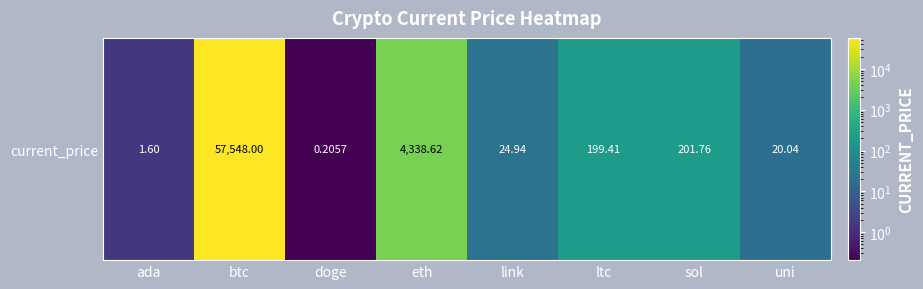

List the labels in order of value, largest first.

btc, eth, sol, ltc, link, uni, ada, doge